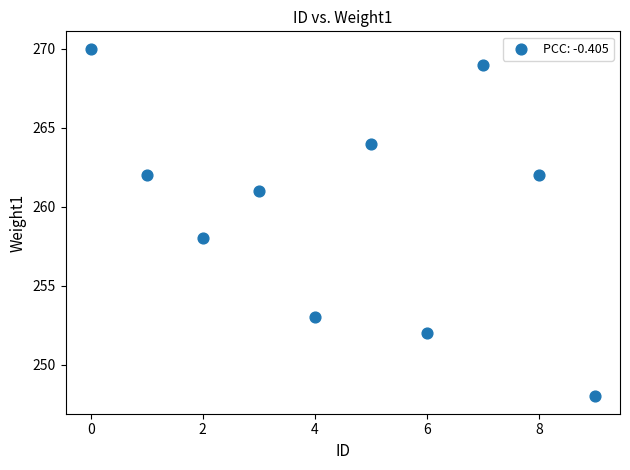

What is the average Y value?

260